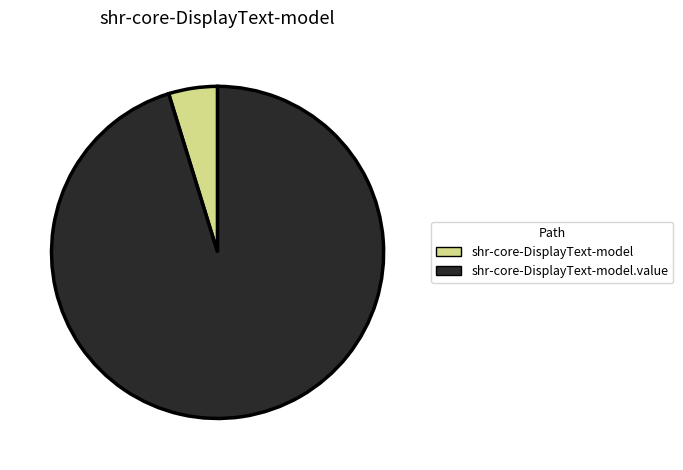

Does shr-core-DisplayText-model represent more than half of the total?

No